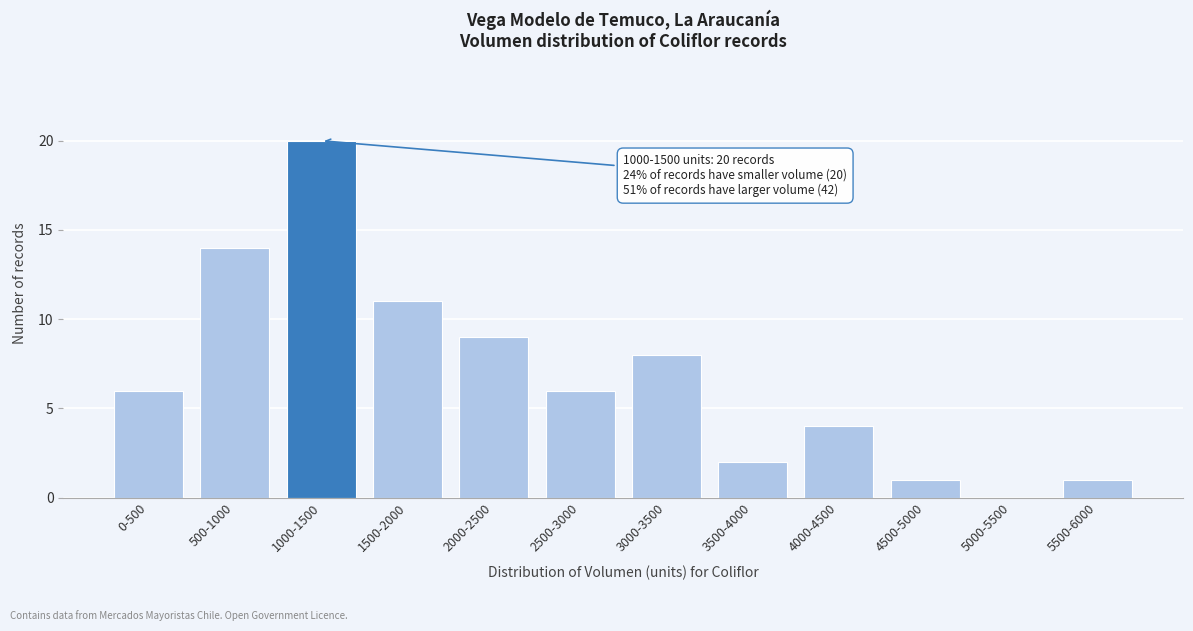

Reading right to left, list all the values displayed in this chart.

5500-6000=1	5000-5500=0	4500-5000=1	4000-4500=4	3500-4000=2	3000-3500=8	2500-3000=6	2000-2500=9	1500-2000=11	1000-1500=20	500-1000=14	0-500=6